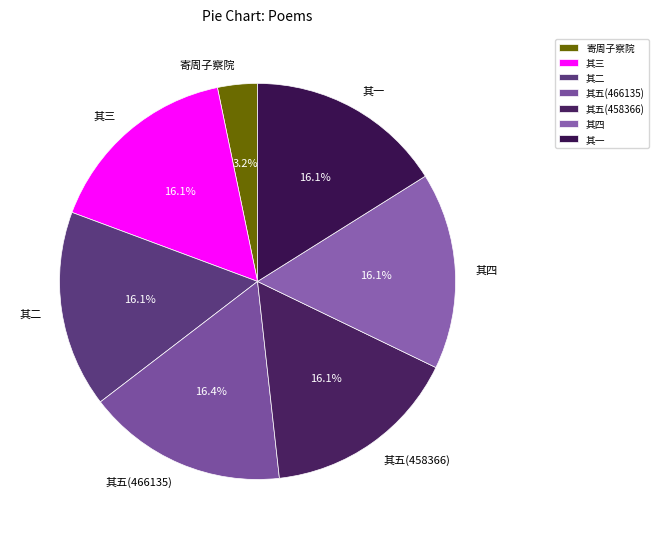

Is there a majority slice in this chart?

No